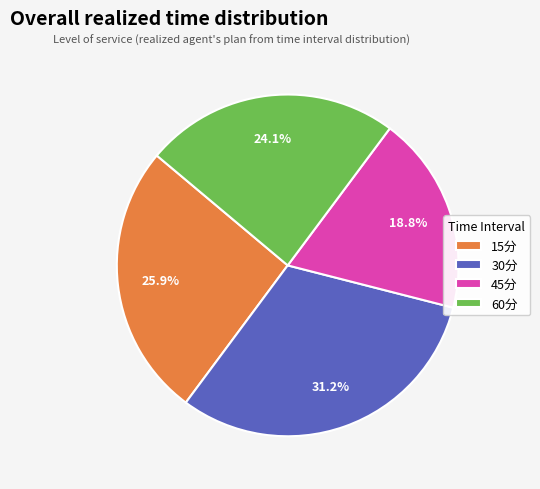

Does 60分 represent more than half of the total?

No